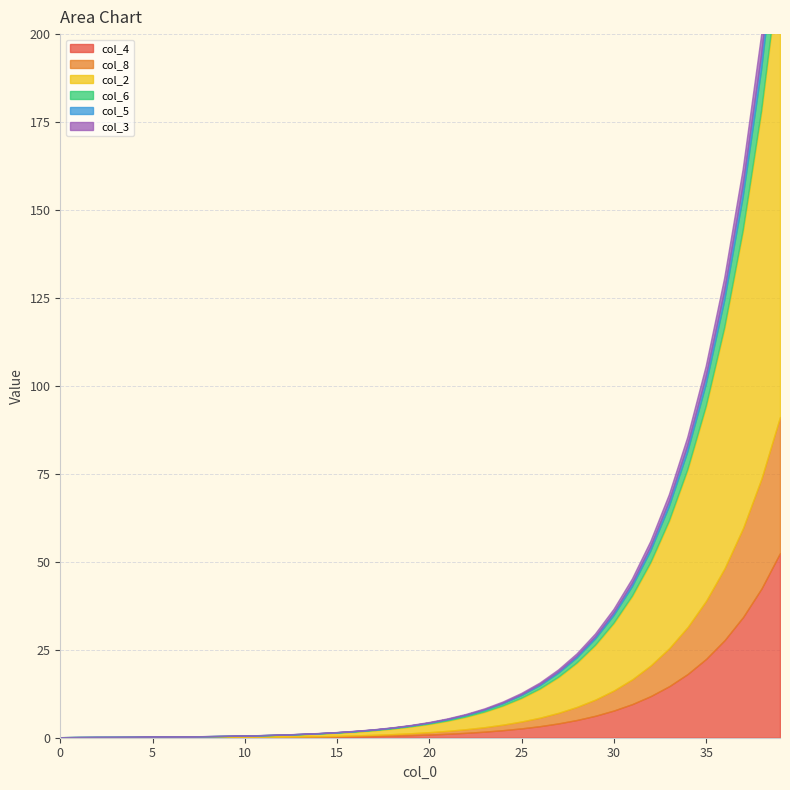

Is the value of col_8 at 38 greater than the value of col_6 at 29?

Yes